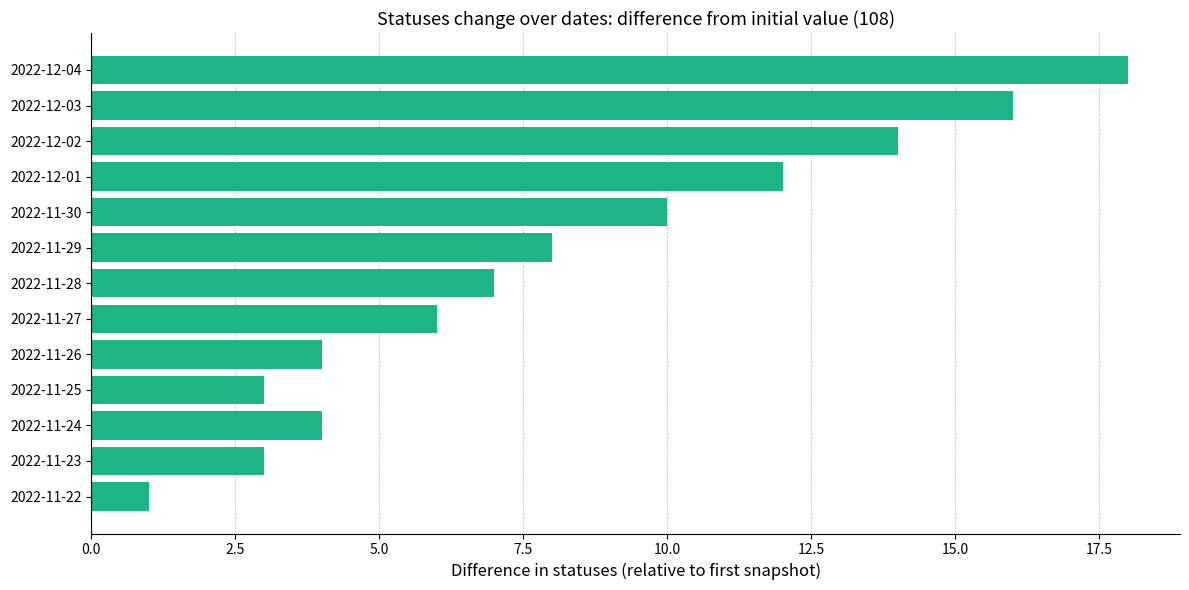

Which label corresponds to the largest value in the chart?

2022-12-04